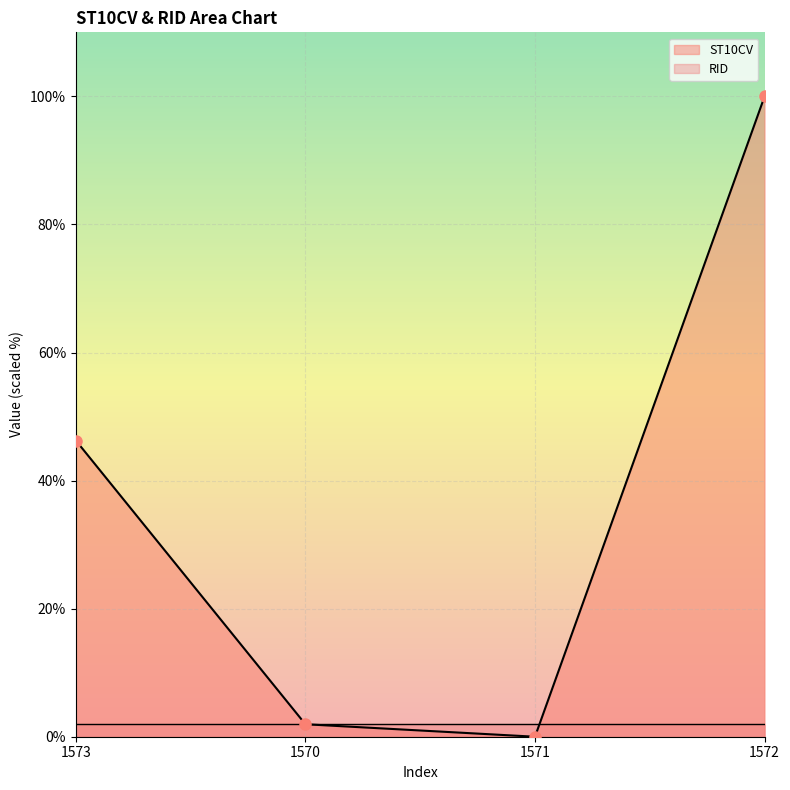

Reading right to left, extract all data points from this chart.

1572=100.0	1571=0.0	1570=1.9	1573=46.3